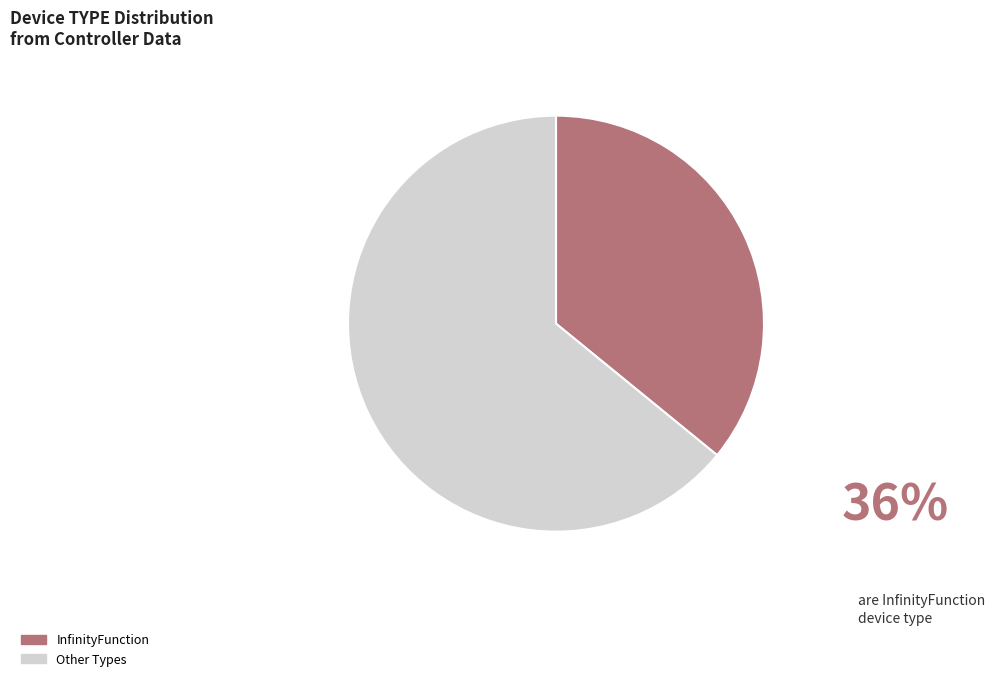

Is the sum of InfinityFunction and Other Types greater than half?

Yes